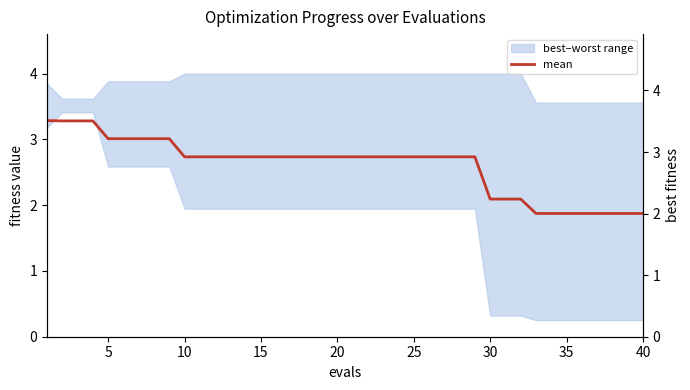

What is the difference between the maximum and minimum values?

1.5